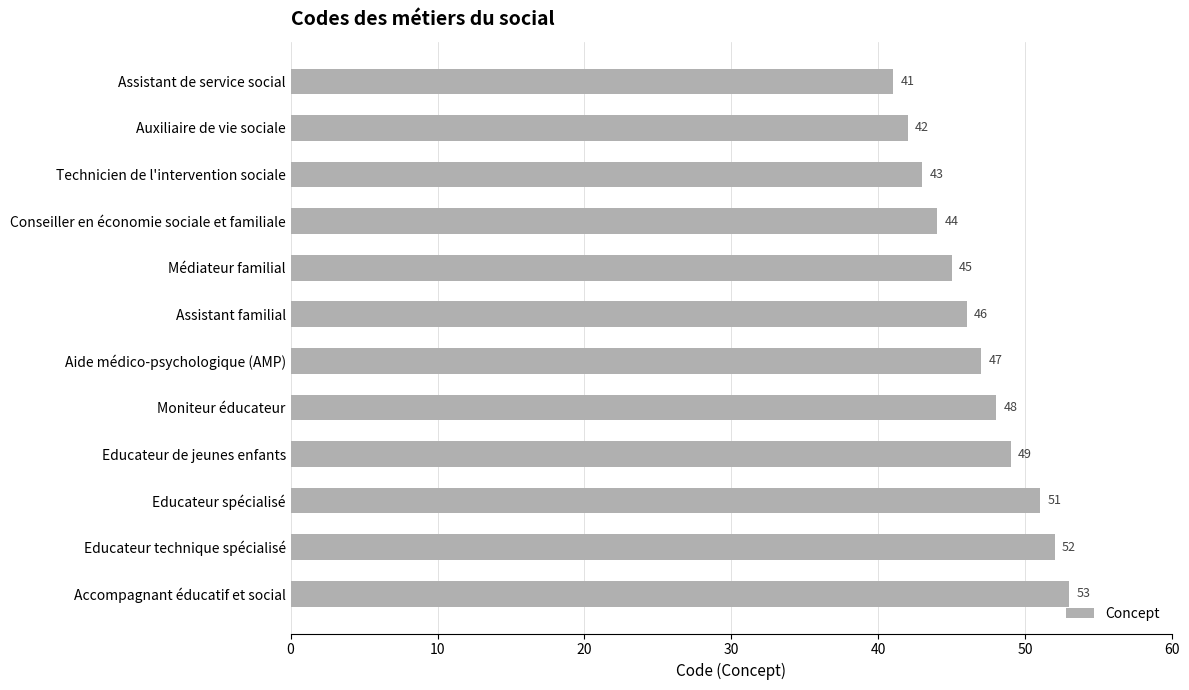

Does the chart contain stacked bars?

No